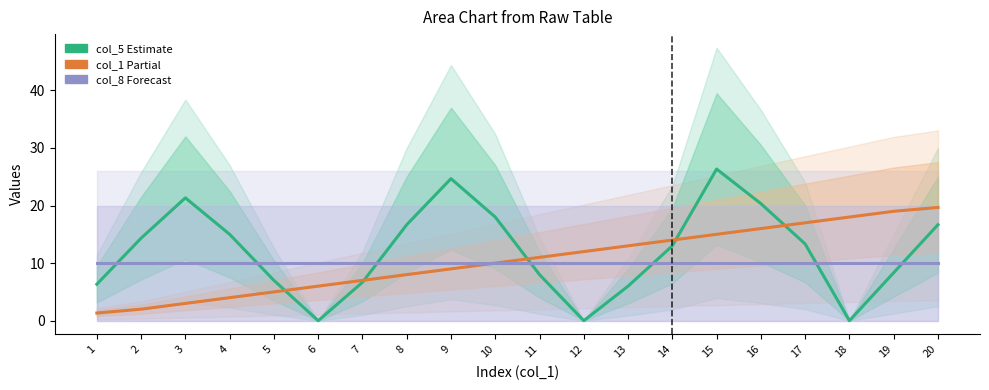

What is the spread (max minus min) of values at 16?

10.3